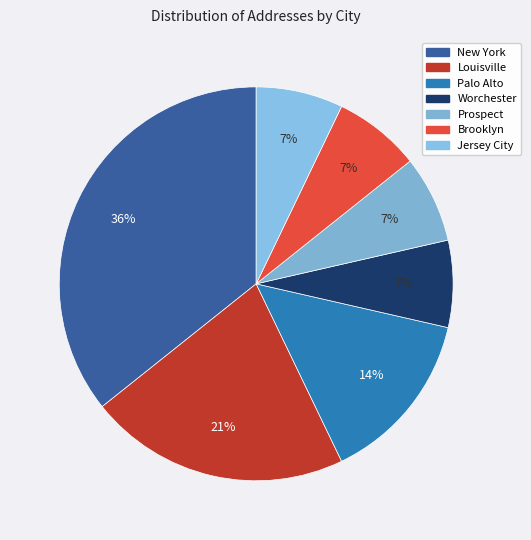

Is there any slice that represents more than half of the pie?

No